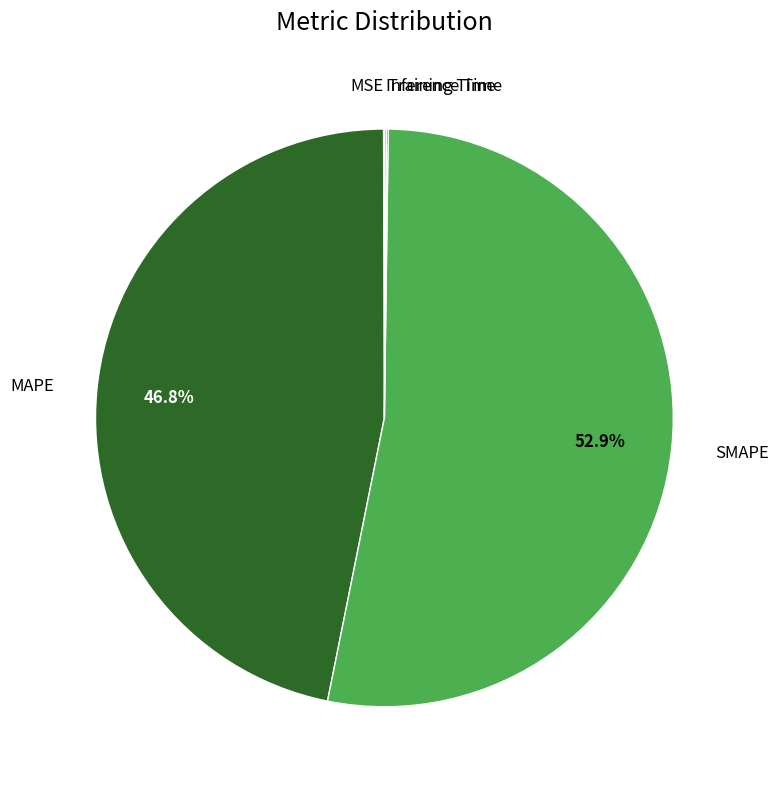

Does any single category account for the majority?

Yes